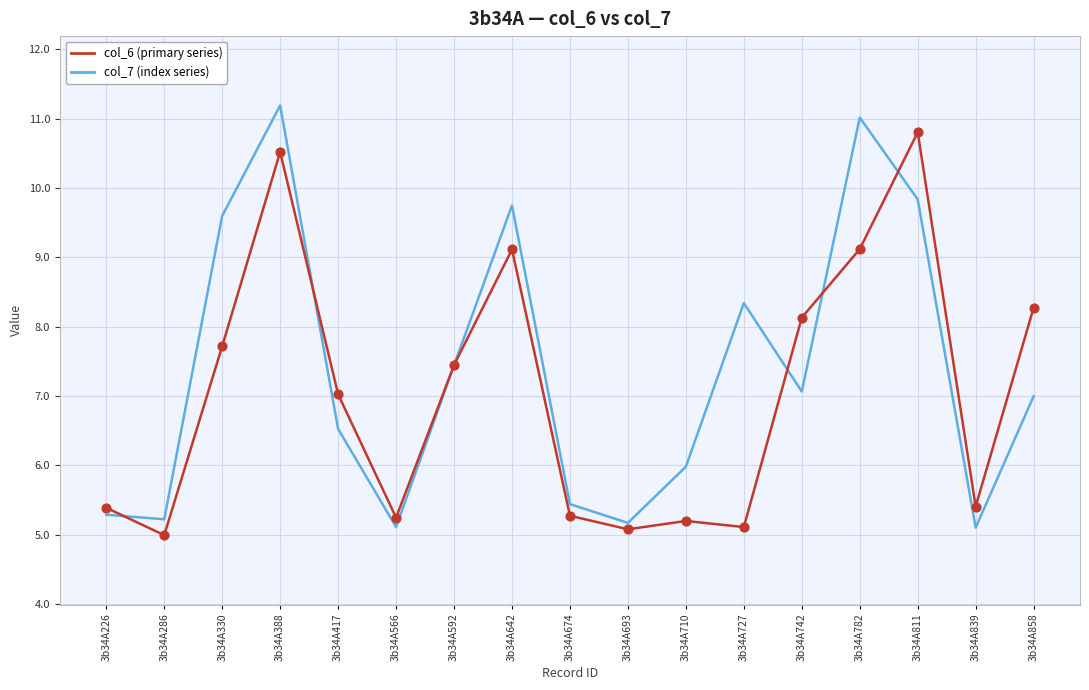

What is the total value across all series at 3b34A727?

13.5